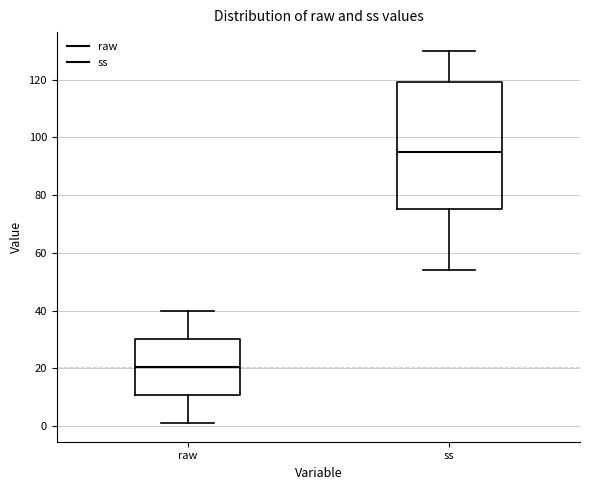

Which box's median line is the highest?

ss